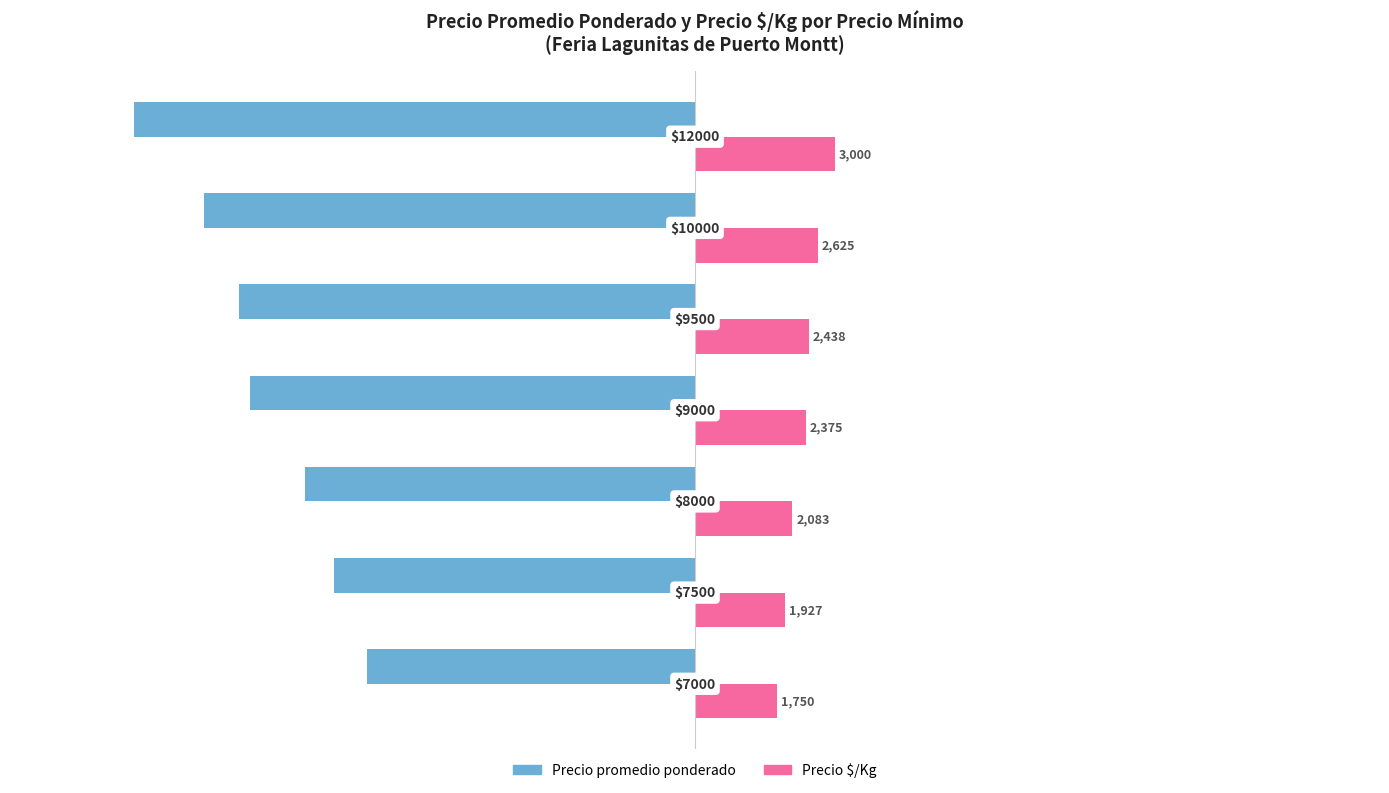

What is the difference between the second highest and second lowest values in the Precio $/Kg series?

698